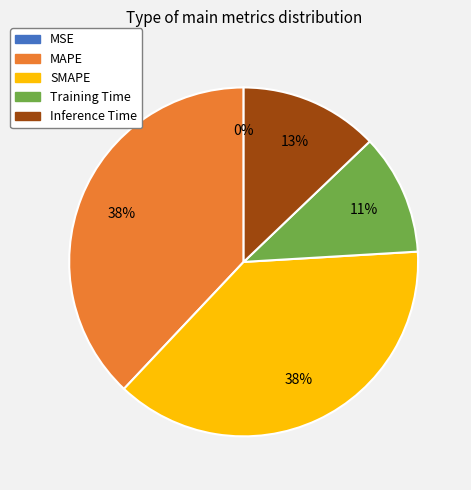

Do MAPE and SMAPE together represent more than half of the pie?

Yes